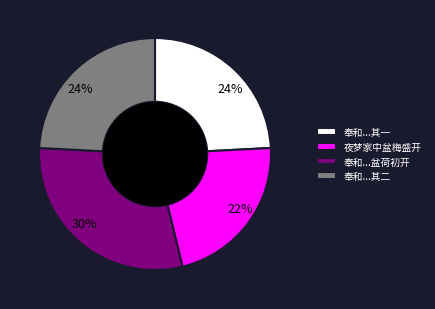

Is the sum of 夜梦家中盆梅盛开 and 奉和...盆荷初开 greater than half?

Yes